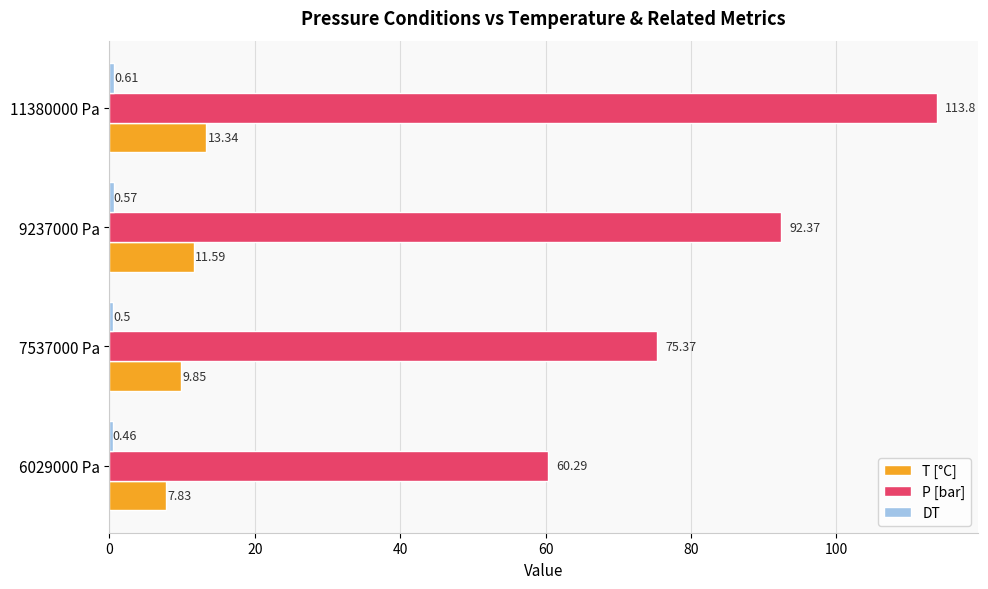

Rank the categories by P [bar] value from highest to lowest.

11380000 Pa, 9237000 Pa, 7537000 Pa, 6029000 Pa